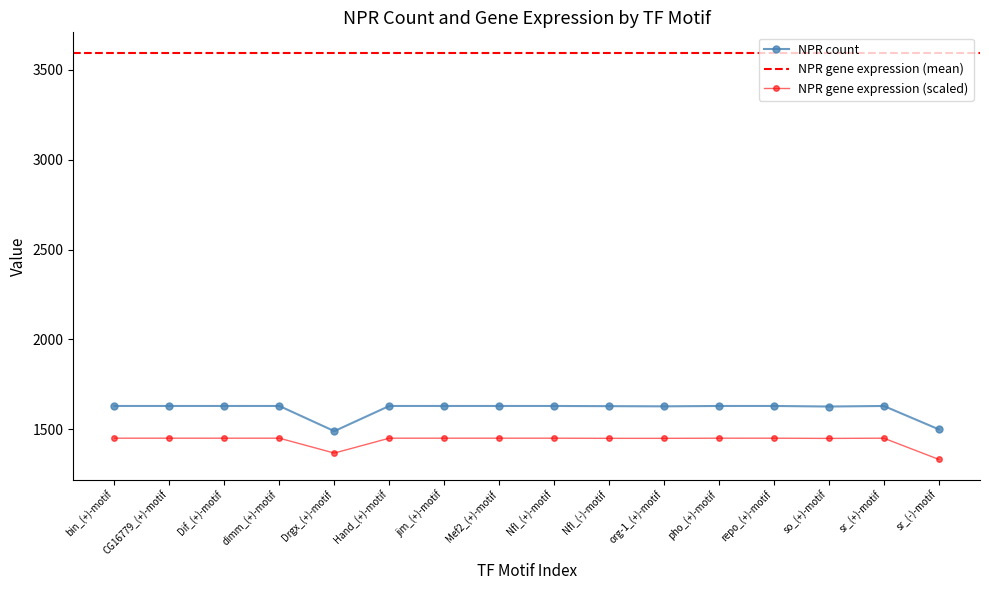

What is the approximate value of NPR count at jim_(+)-motif?

1630.0